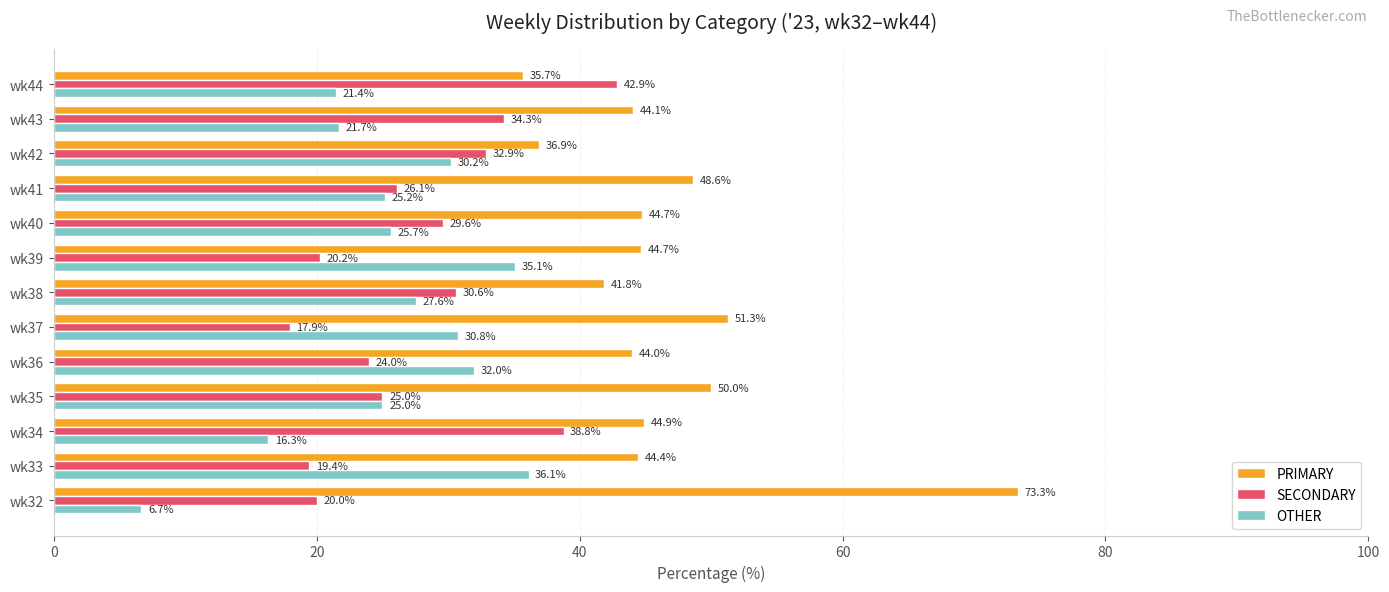

What are all the series names shown in the legend?

PRIMARY, SECONDARY, OTHER